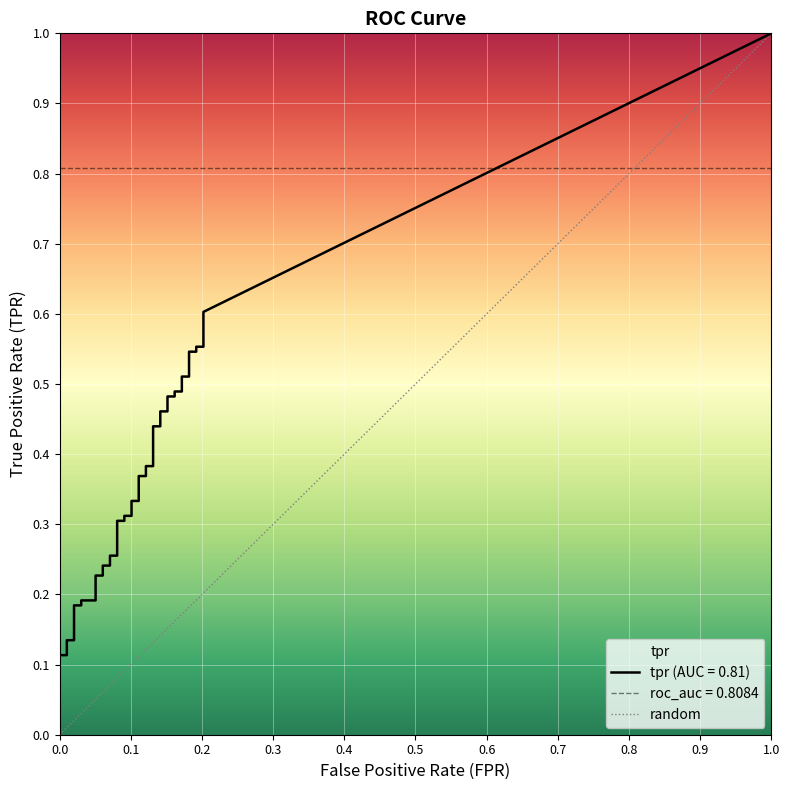

Rank the categories by value from lowest to highest.

0.0, 1.0